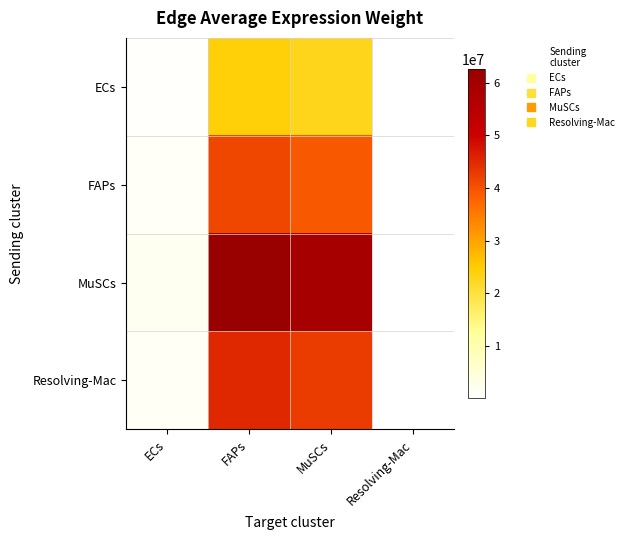

At which category does the chart reach its peak across all series?

FAPs